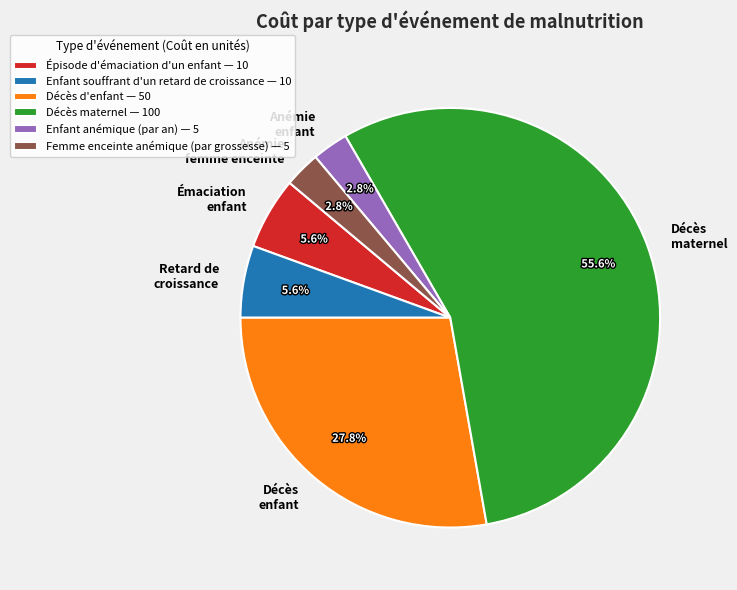

What percentage is the Épisode d'émaciation d'un enfant slice, to the nearest percent?

6%